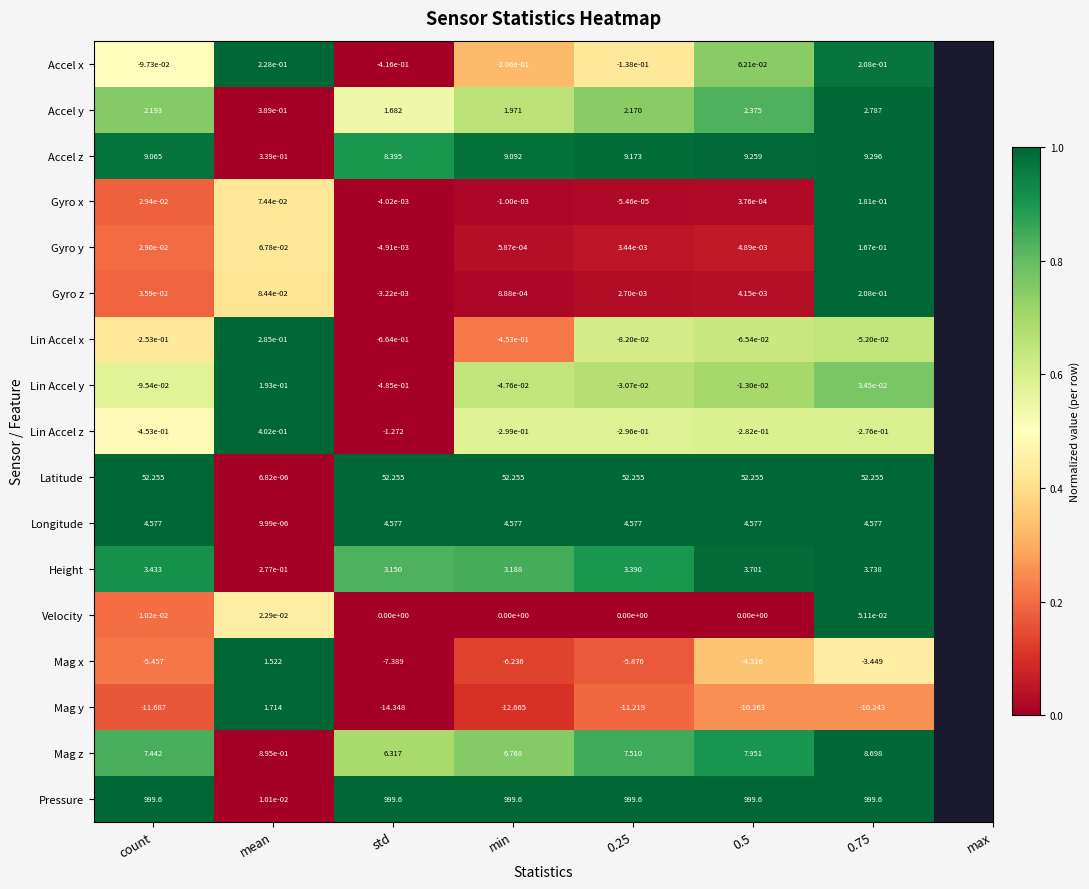

Which category has the lowest value across all series?

std